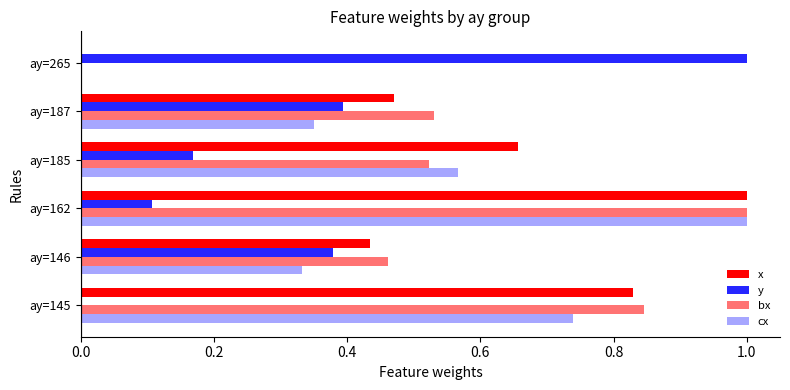

What is the maximum value shown in the chart?

1.0